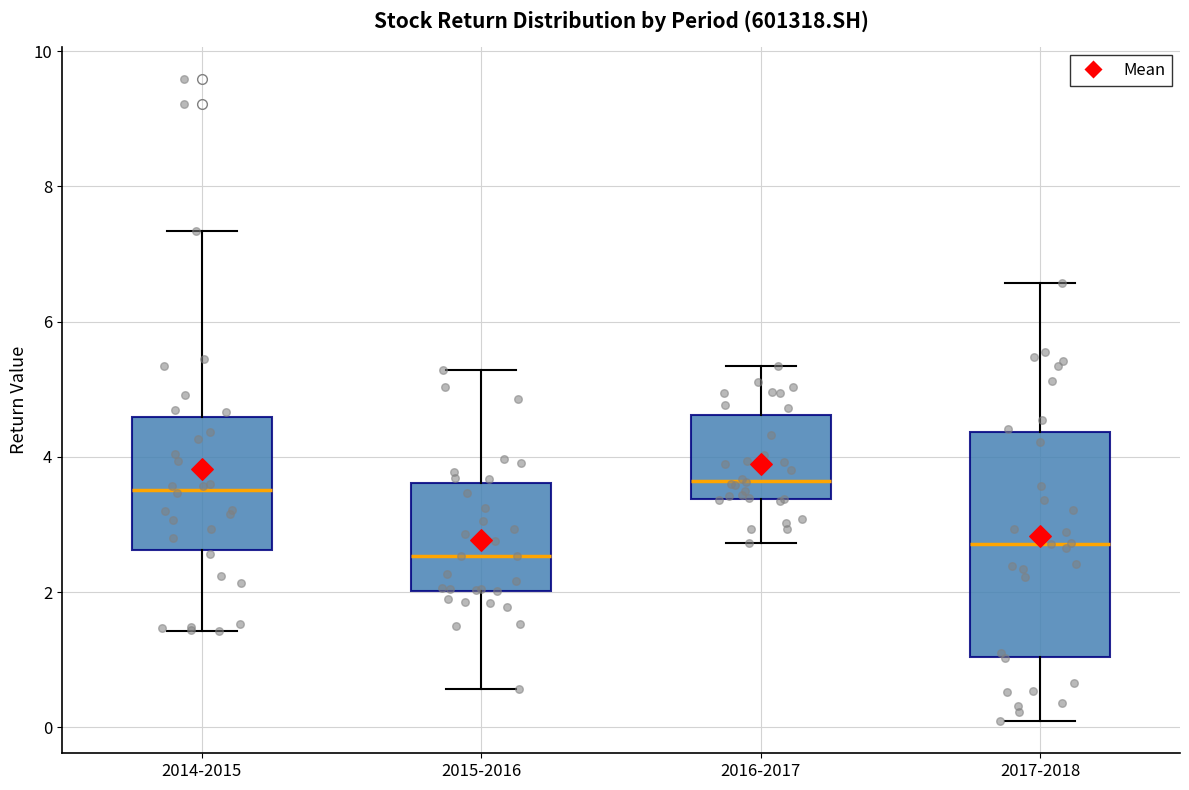

Reading left to right, read every box against the y-axis: the position of its median line, the range the box covers, and the ends of its whiskers. The values are not printed on the chart, so give them approximately, as read against the axis.

2014-2015: median 3.6, box 2.6 to 4.6, whiskers 1.4 to 7.4
2015-2016: median 2.6, box 2.0 to 3.6, whiskers 0.6 to 5.2
2016-2017: median 3.6, box 3.4 to 4.6, whiskers 2.8 to 5.4
2017-2018: median 2.8, box 1.0 to 4.4, whiskers 0.0 to 6.6